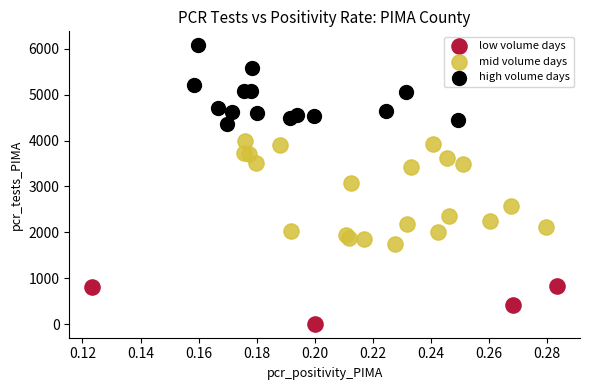

Which series has the widest spread of Y values?

mid volume days